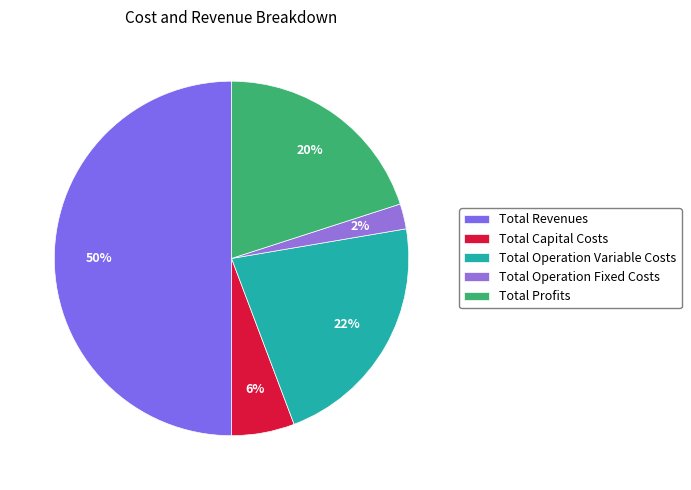

How many segments does this pie chart have?

5